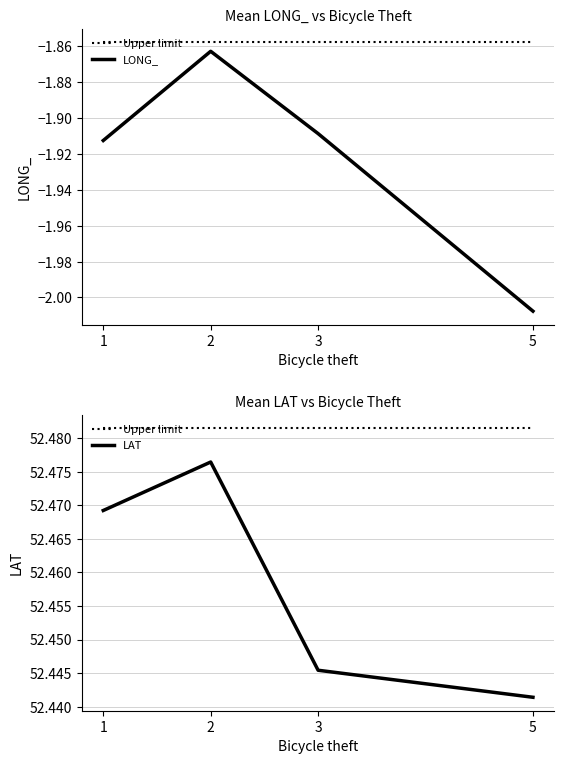

Is the value of LONG_ at 3 greater than the value of Upper limit at 1?

No